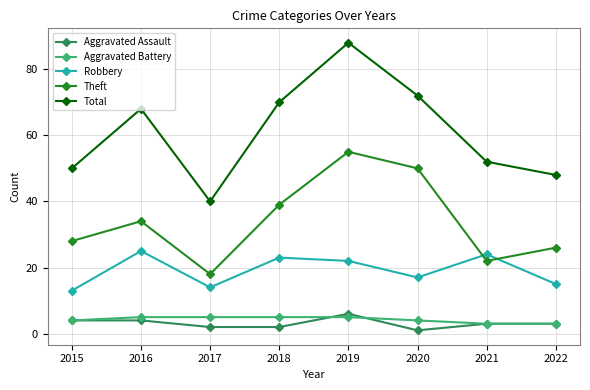

What is the value of the Robbery point at the 4th from the left?

23